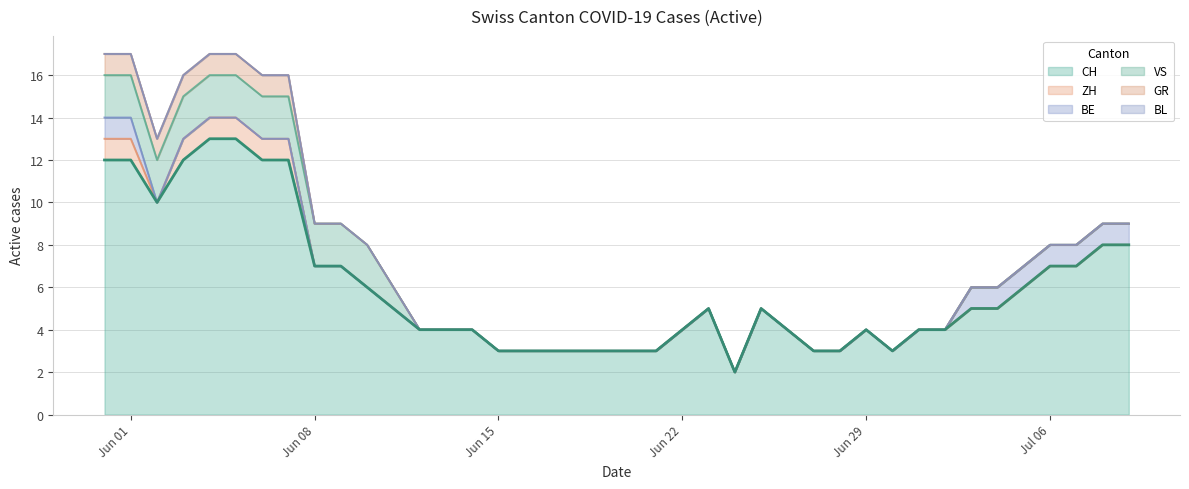

True or false: ZH has more than 2 interior local peaks.

False